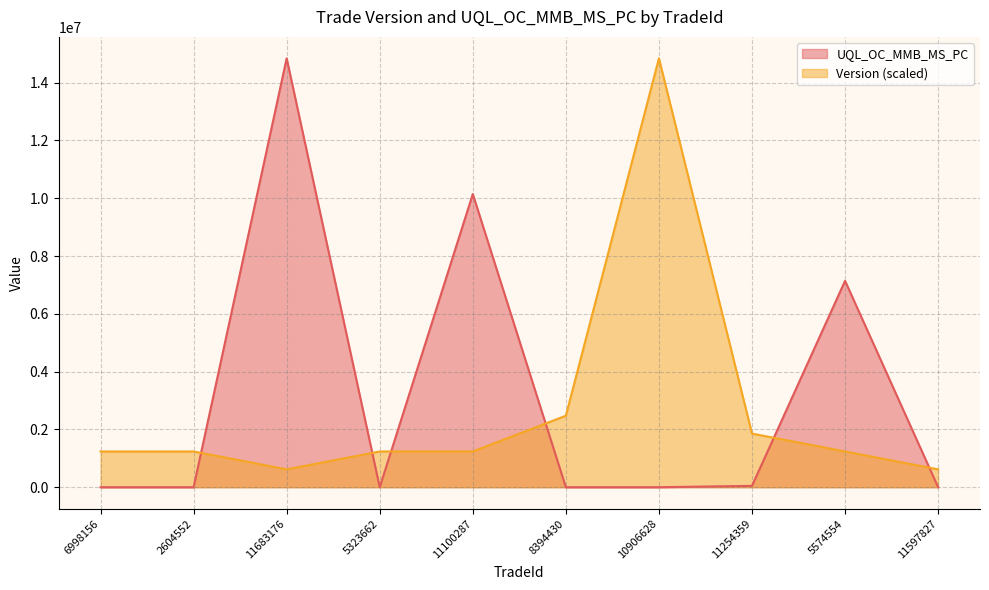

Reading right to left, extract all data points from this chart.

UQL_OC_MMB_MS_PC: 11597827=0.0	5574554=7140277.5	11254359=46050.0	10906628=0.0	8394430=0.0	11100287=10143987.2	5323662=0.0	11683176=14839736.3	2604552=0.0	6998156=0.0
Version: 11597827=618322.3	5574554=1236644.7	11254359=1854967.0	10906628=14839736.3	8394430=2473289.4	11100287=1236644.7	5323662=1236644.7	11683176=618322.3	2604552=1236644.7	6998156=1236644.7